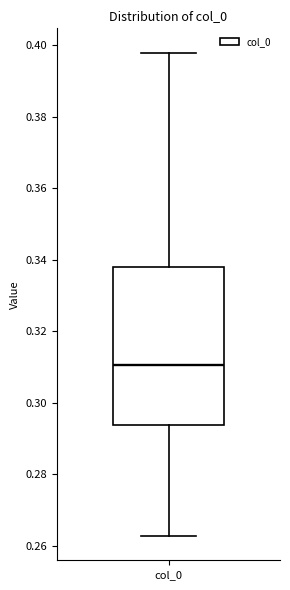

Where is the upper edge of the box for col_0 on the y-axis? The values are not printed on the chart, so give them approximately, as read against the axis.

0.338